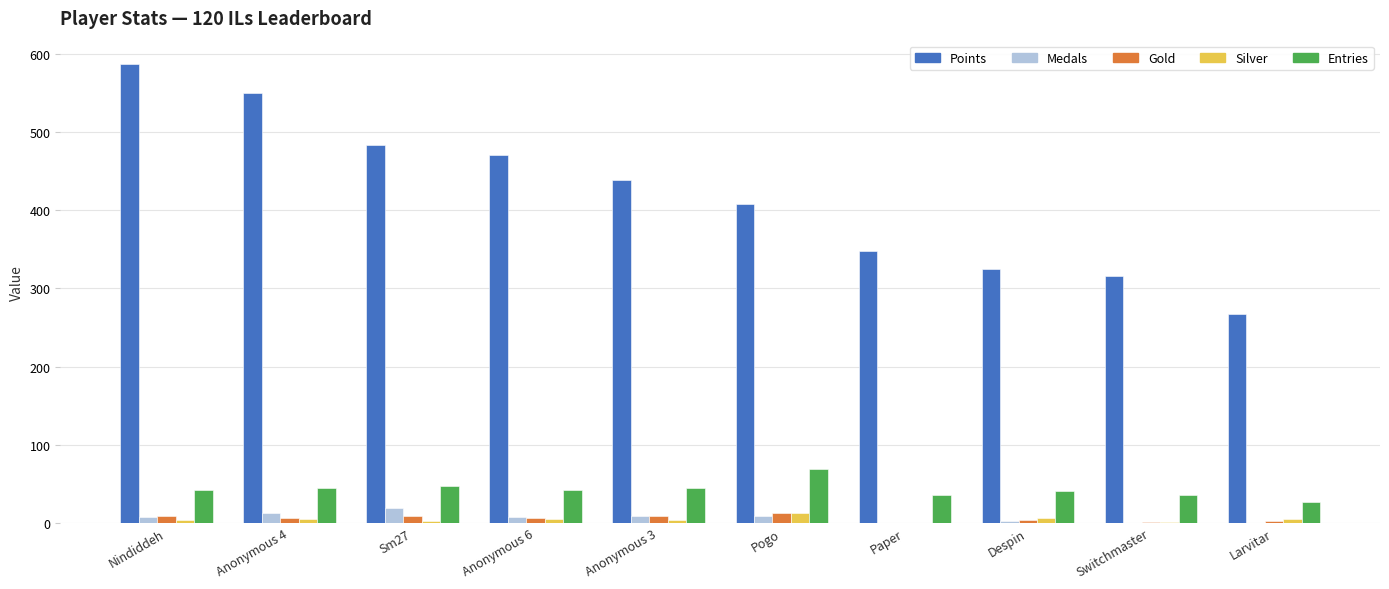

Which label corresponds to the largest value in the chart?

Nindiddeh